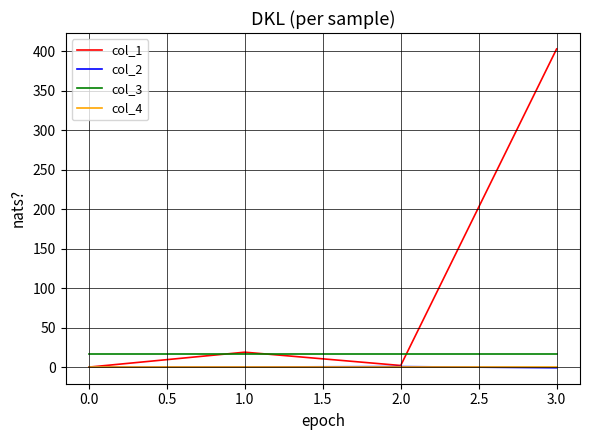

What is the approximate value of col_1 at 1.0?

18.9